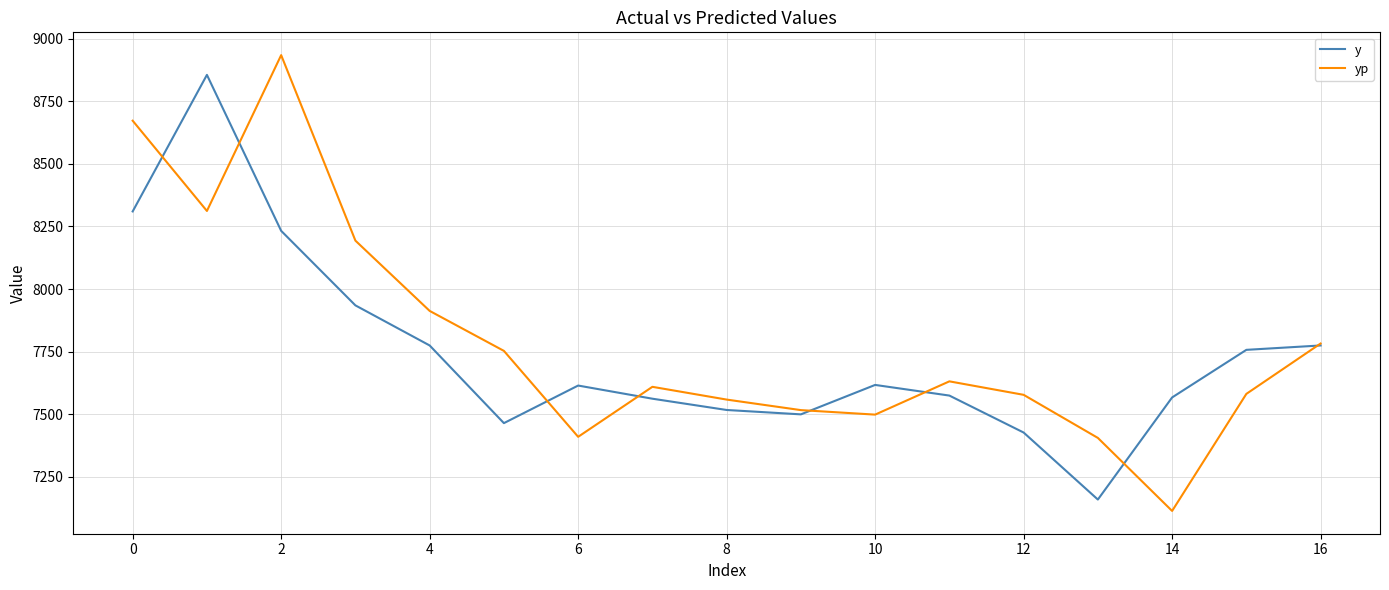

Which series has the largest range (max minus min)?

yp